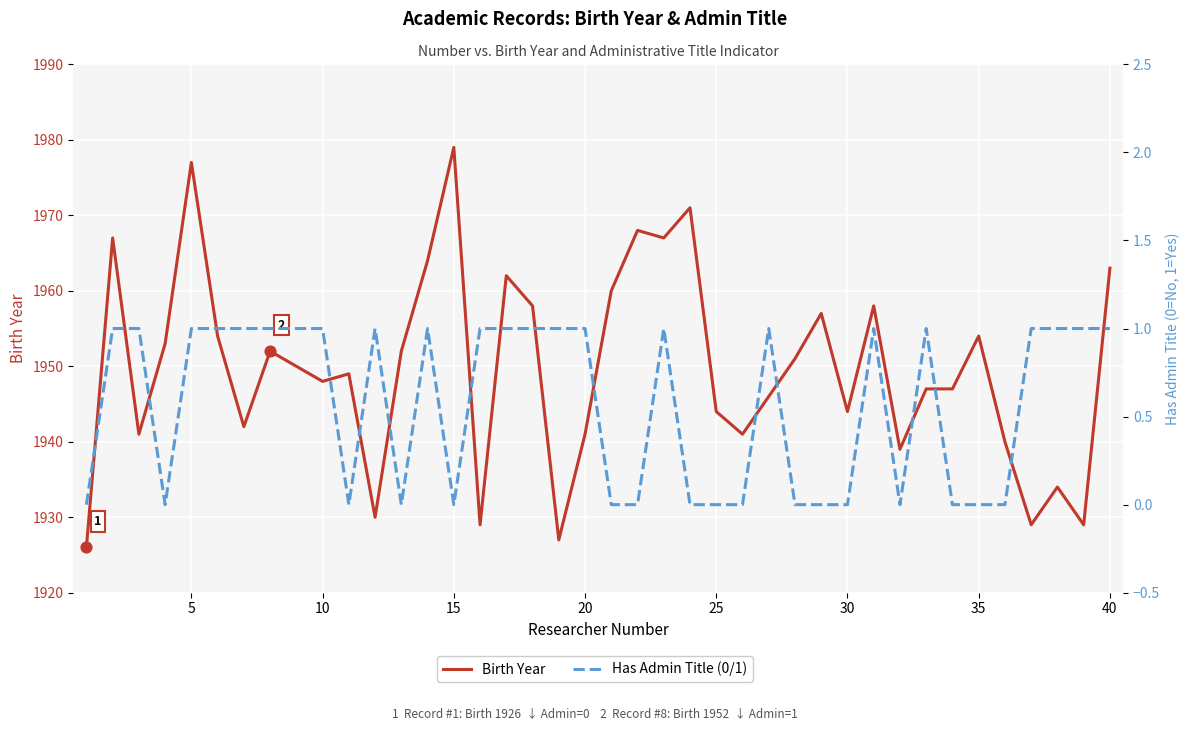

Is the value of Birth Year at 21 greater than the value of Has Admin Title (0/1) at 38?

Yes